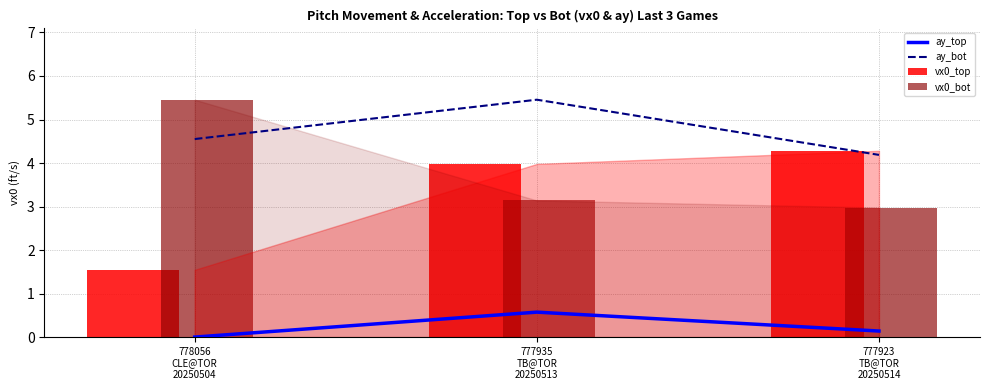

Reading right to left, transcribe all the data shown in this chart.

ay_top: 0.1	0.6	0.0
ay_bot: 4.2	5.5	4.6
vx0_top: 4.3	4.0	1.5
vx0_bot: 3.0	3.1	5.5